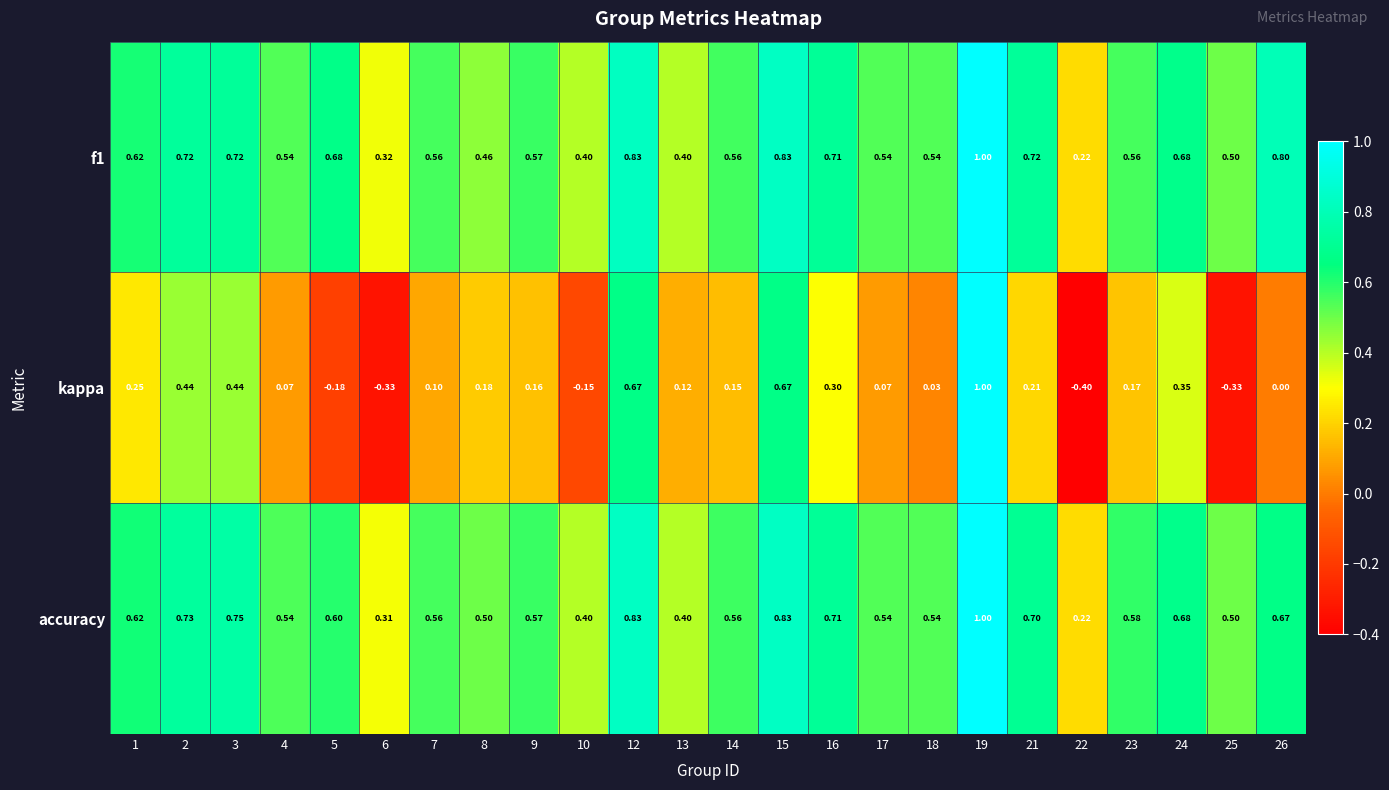

Is the value of kappa at 13 greater than the value of accuracy at 1?

No